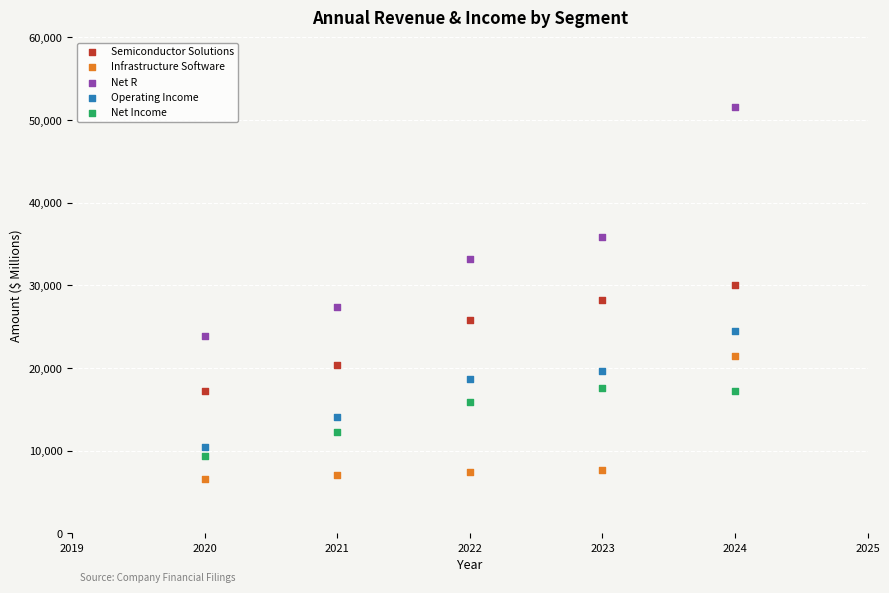

In the Net R series, what Y value is closest to 37731?

35819